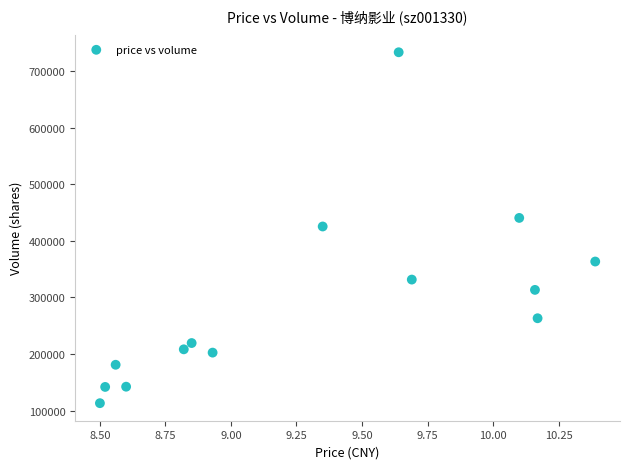

What is the range of Y values (max minus min)?

620039